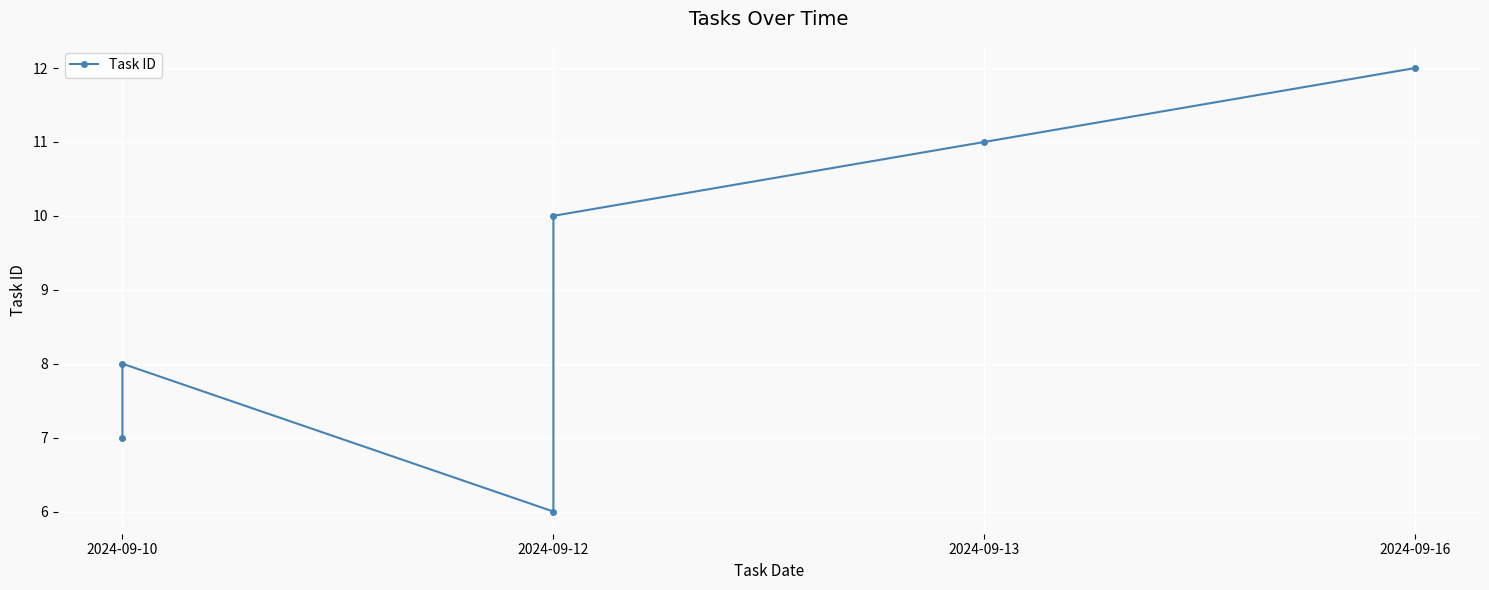

What value does the data have at 2024-09-13?

11